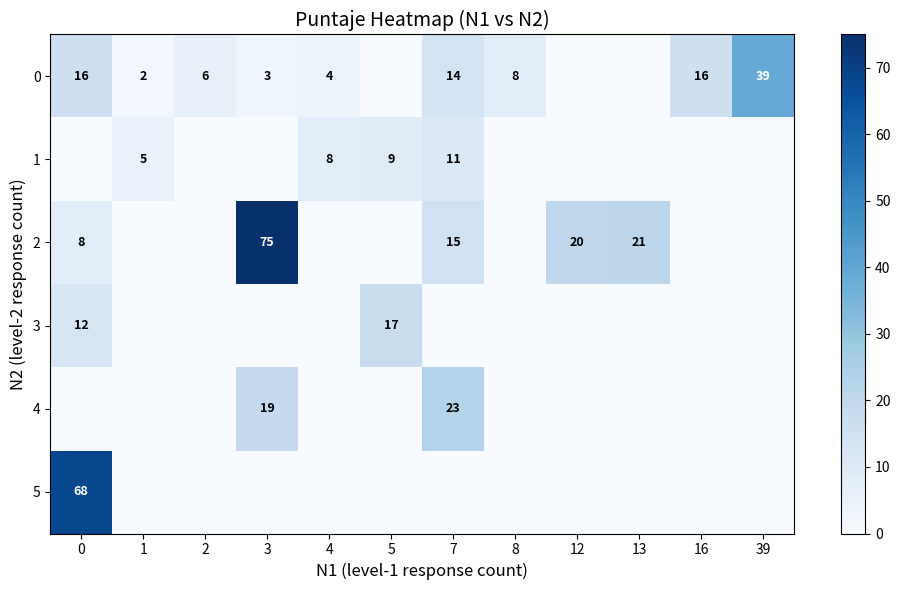

The 4 series shows 7 at 7. True or false?

False